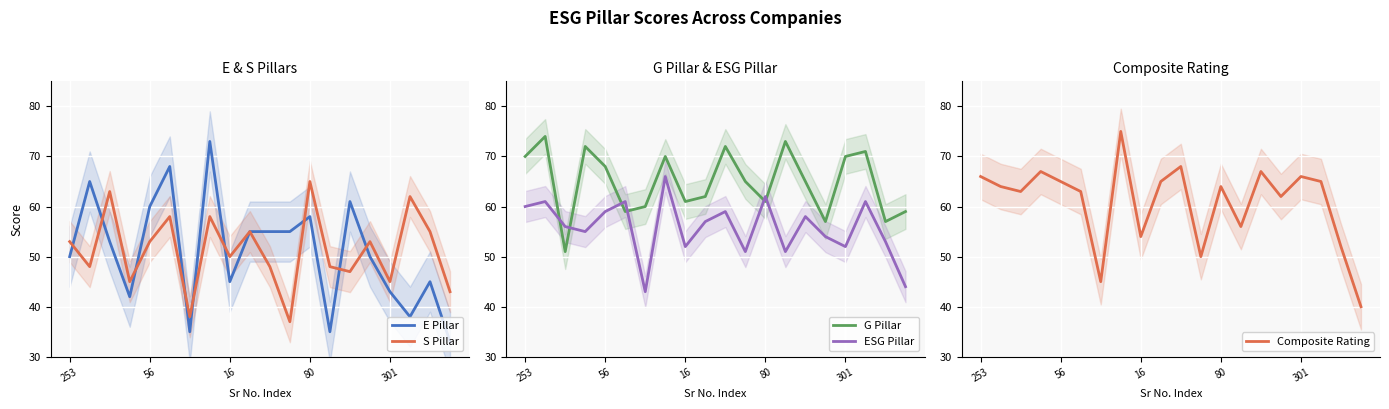

The G Pillar series shows 65 at 11. True or false?

True